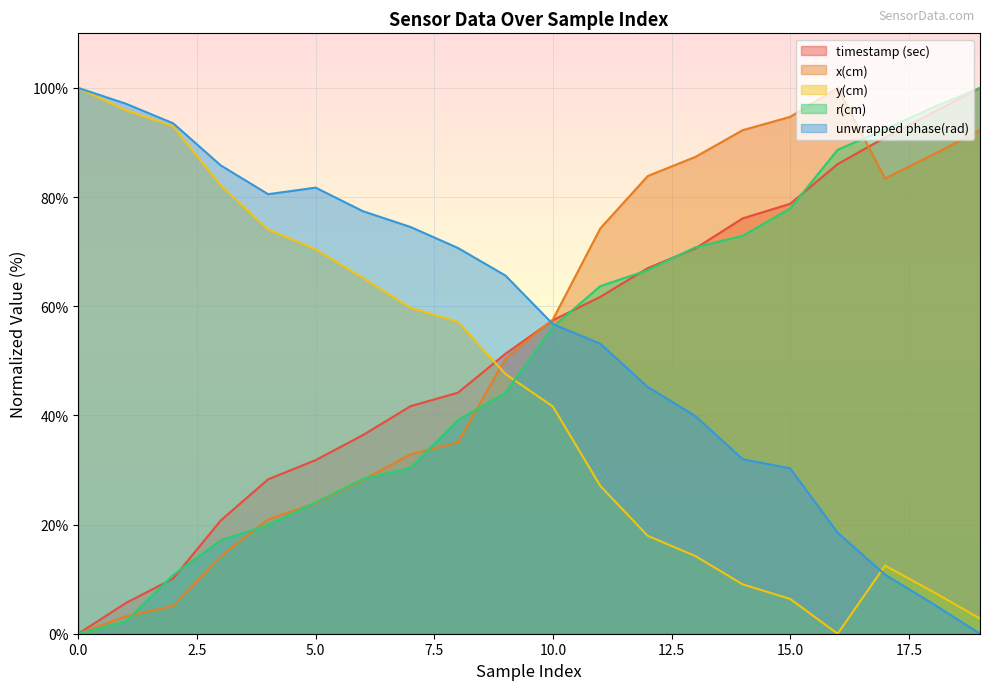

What is the difference between the maximum and minimum values in the x(cm) series?

100.0